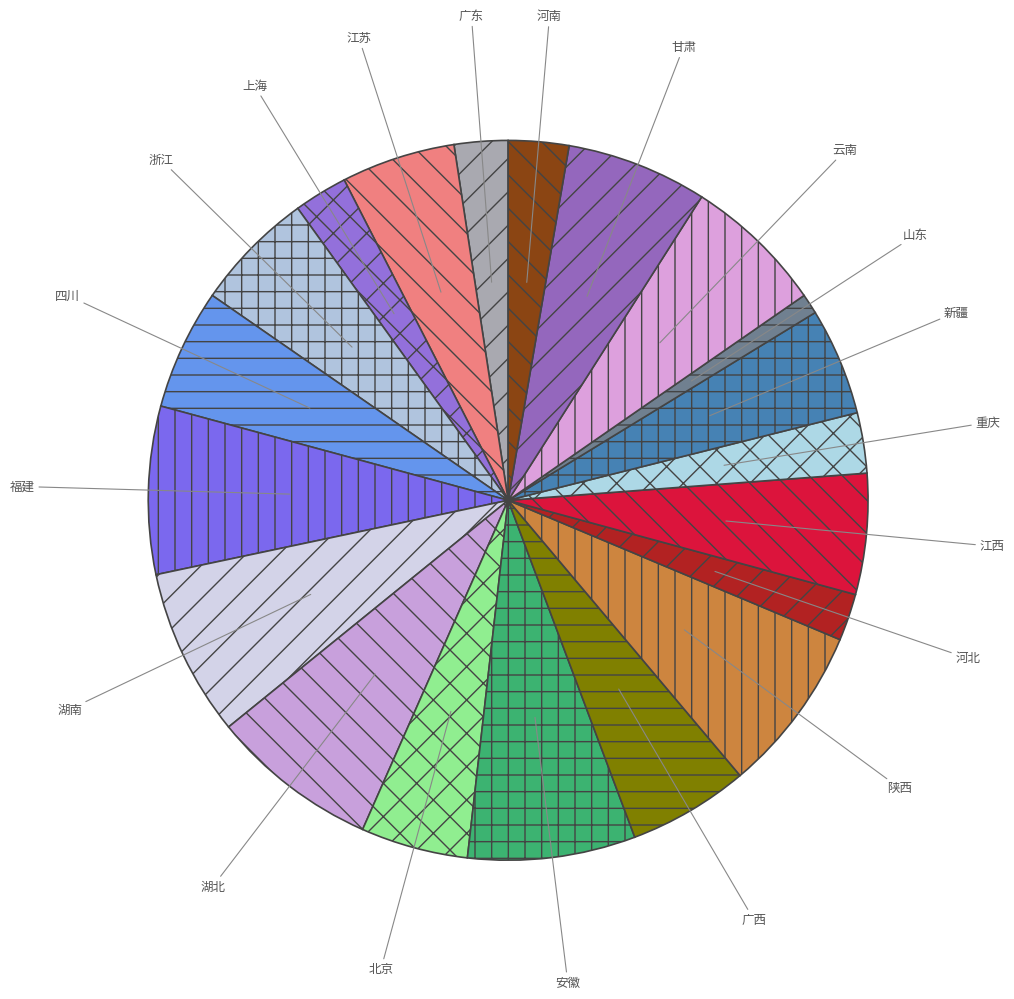

Which has a higher value, 河北 or 江西?

江西